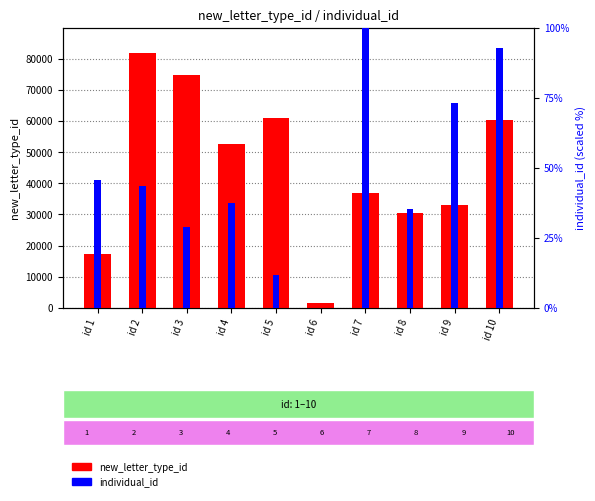

Does the chart contain stacked bars?

No